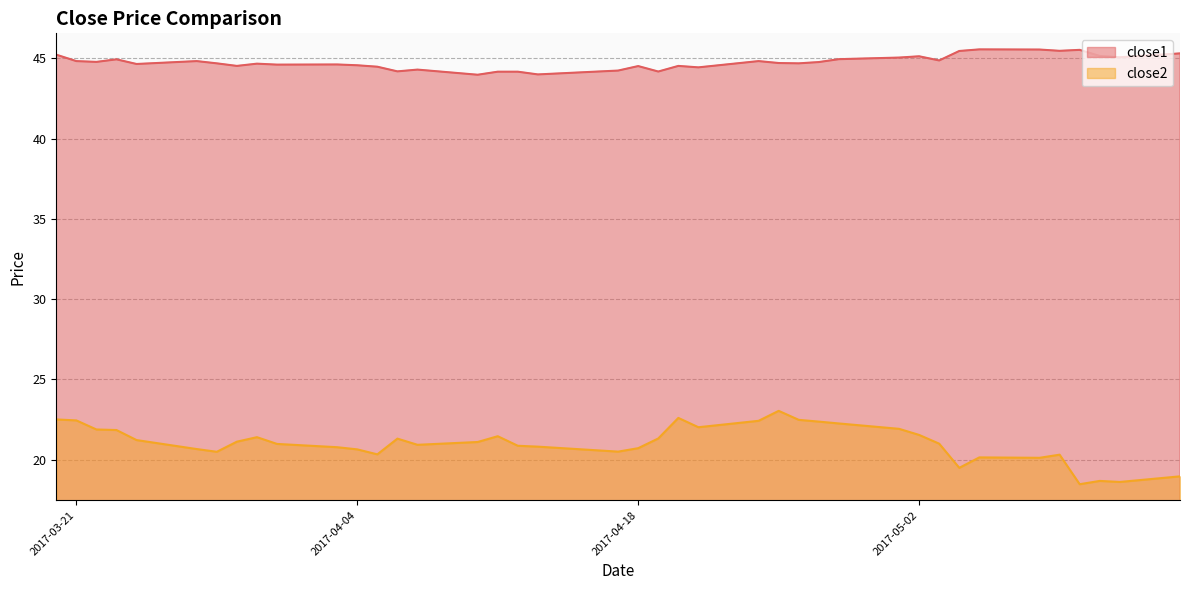

True or false: close1 and close2 intersect in this chart.

False